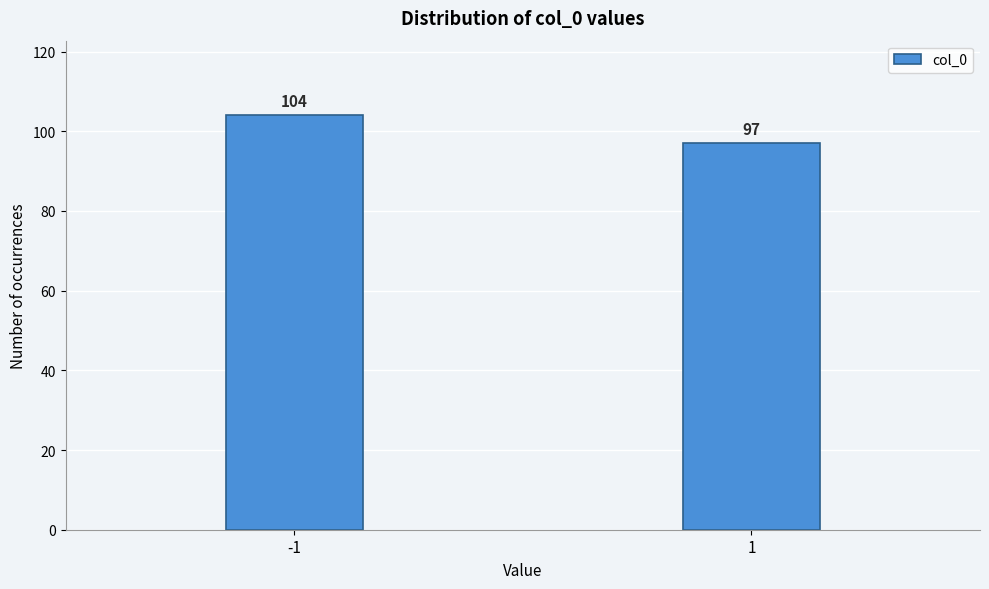

Reading right to left, list all the values displayed in this chart.

97	104